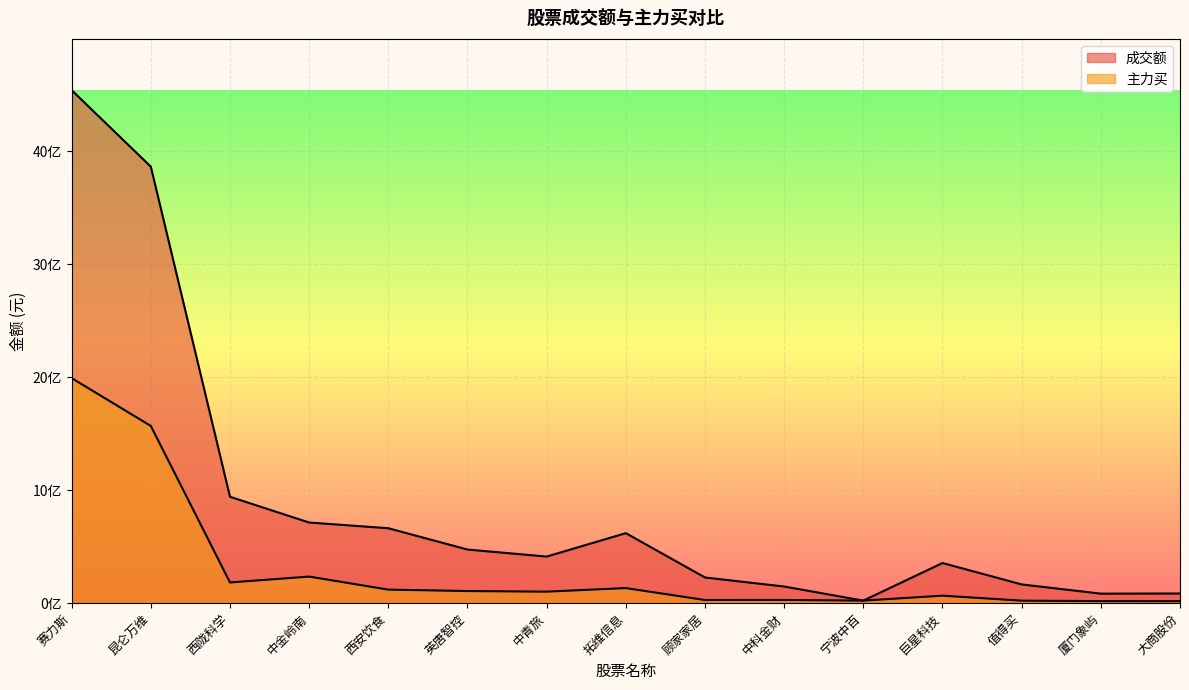

Between 中科金财 and 中青旅, which is larger?

中青旅